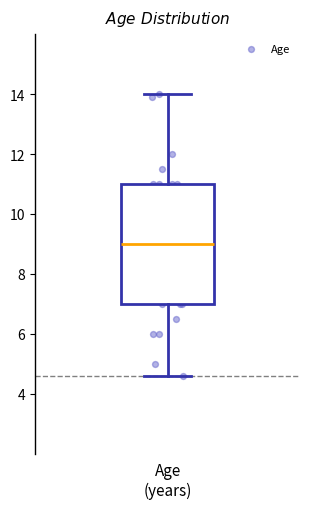

Transcribe this box plot: give where the median line is, the range the box spans, and where the two whiskers end, as read against the y-axis. The values are not printed on the chart, so give them approximately, as read against the axis.

median 9.0, box 7.0 to 11.0, whiskers 4.6 to 14.0